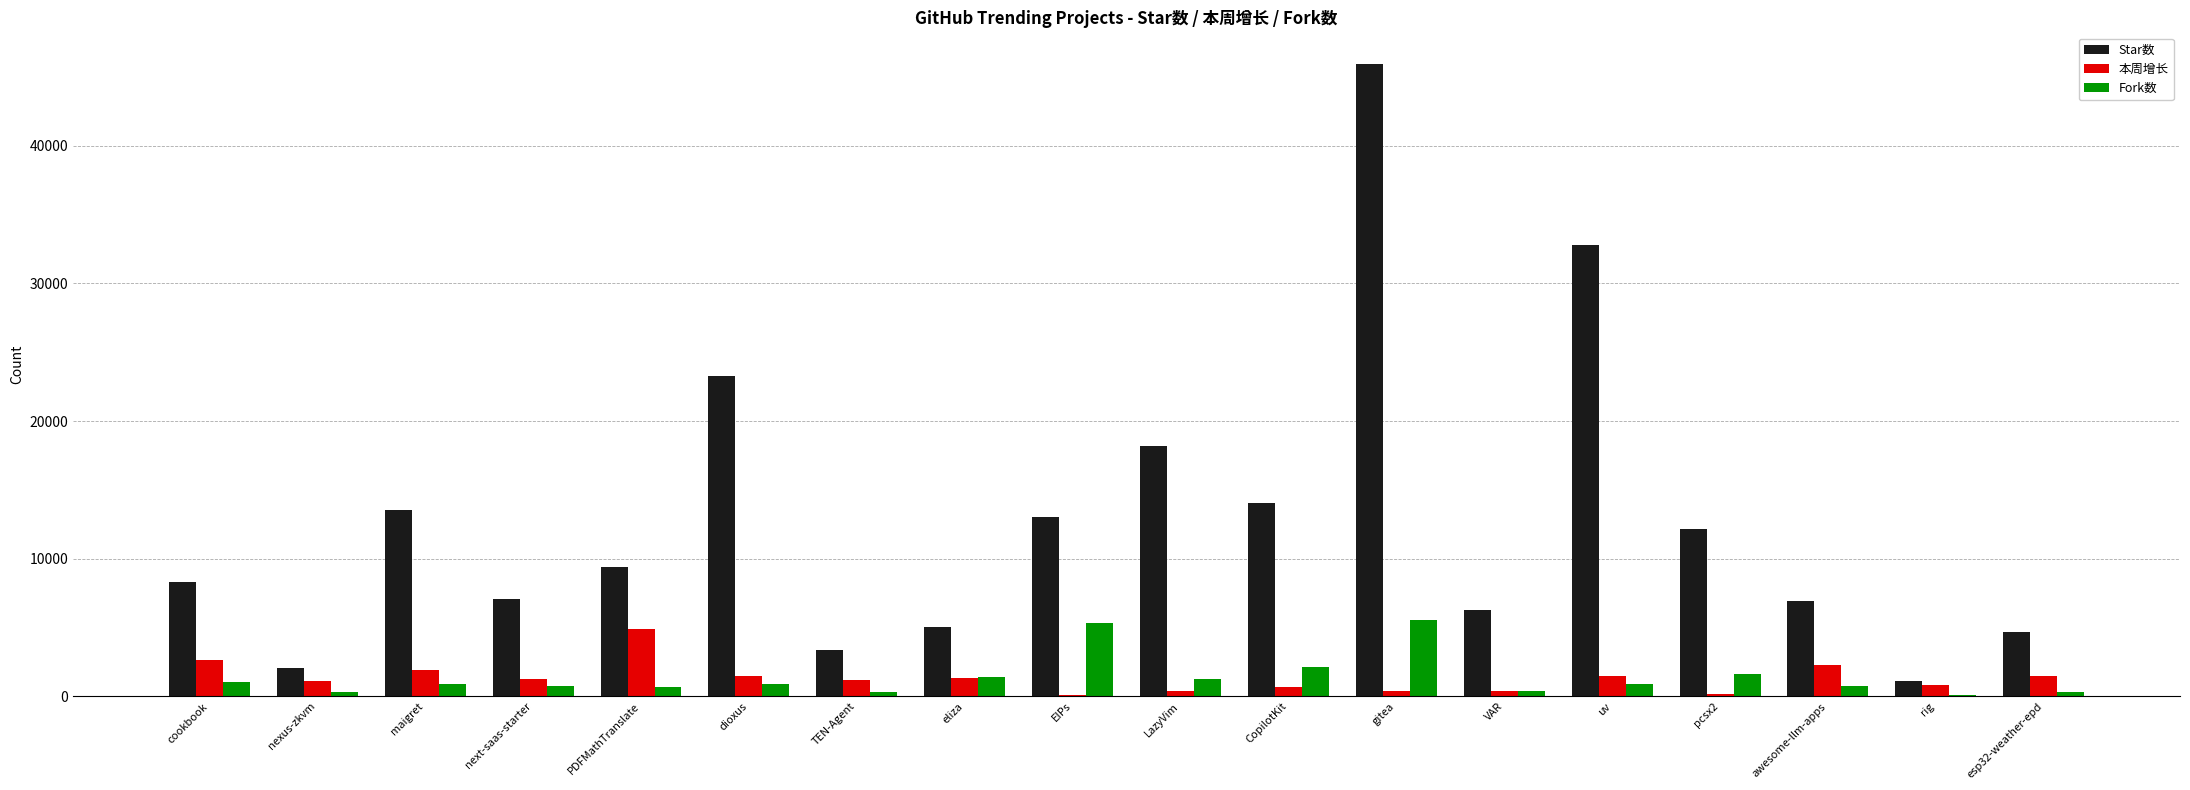

Are the bars grouped side by side (vs. stacked)?

Yes